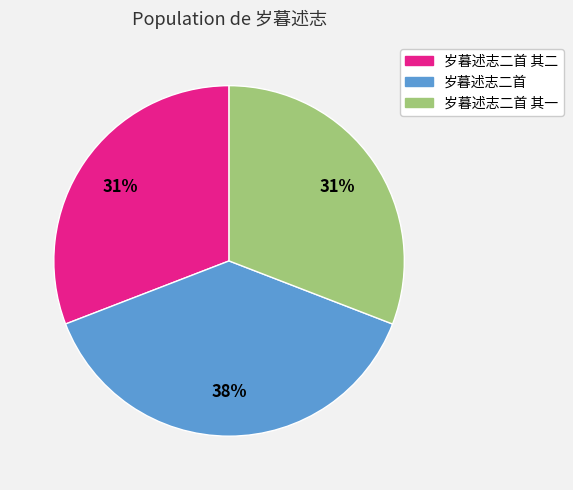

To the nearest percent, what is the average slice percentage?

33%